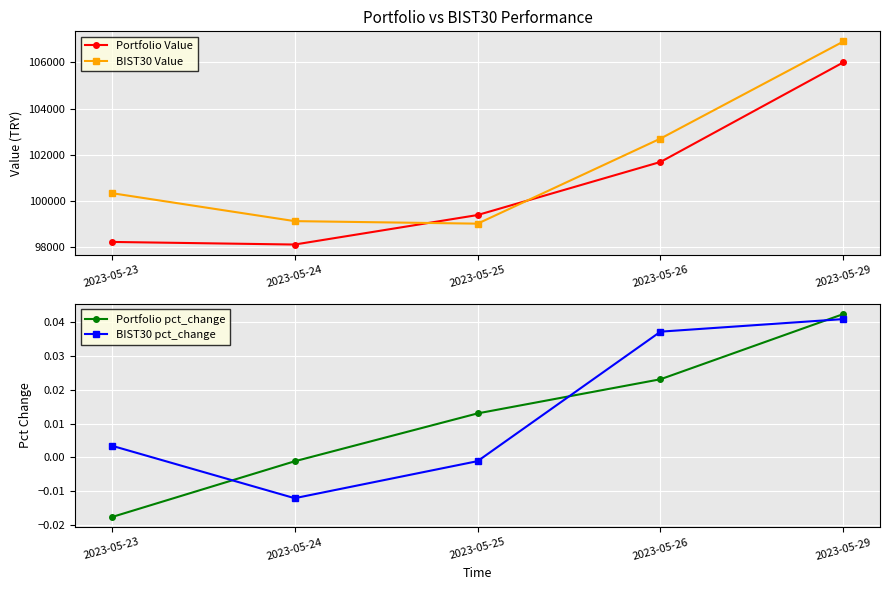

True or false: Portfolio Value has a value of 105996.6 at 2023-05-29.

True